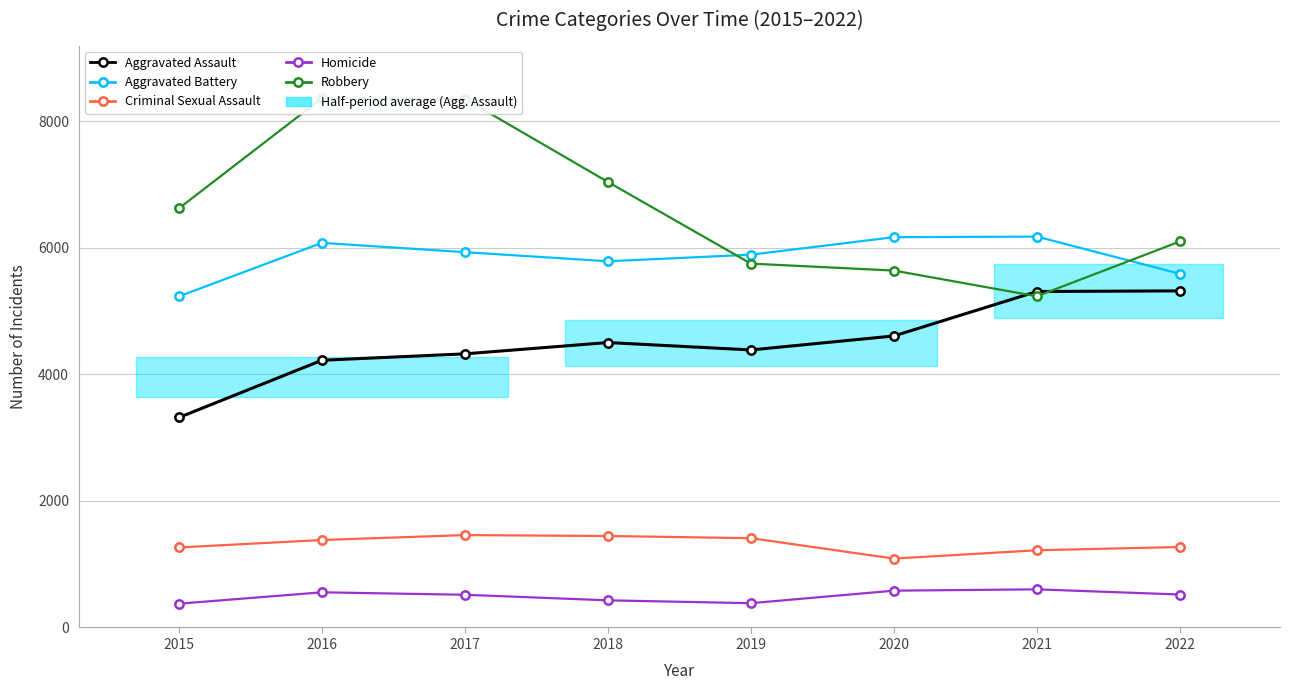

What is the lowest value of the Aggravated Assault series?

3320